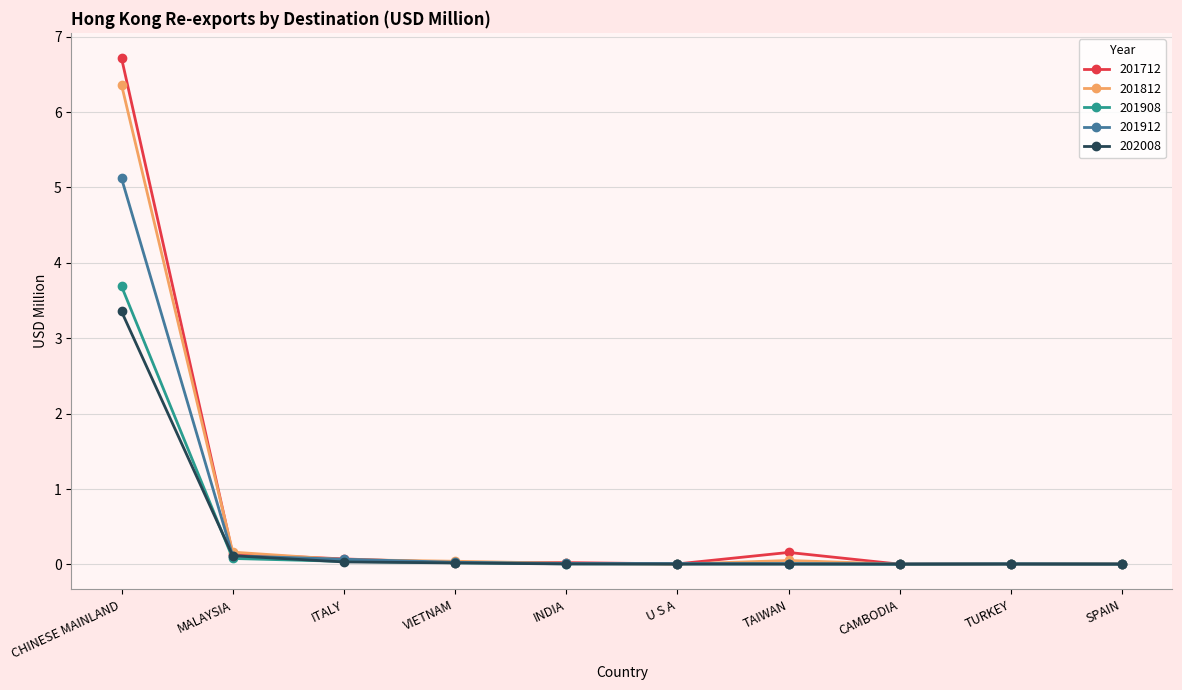

Where is 201812 nearest to the value 3?

MALAYSIA